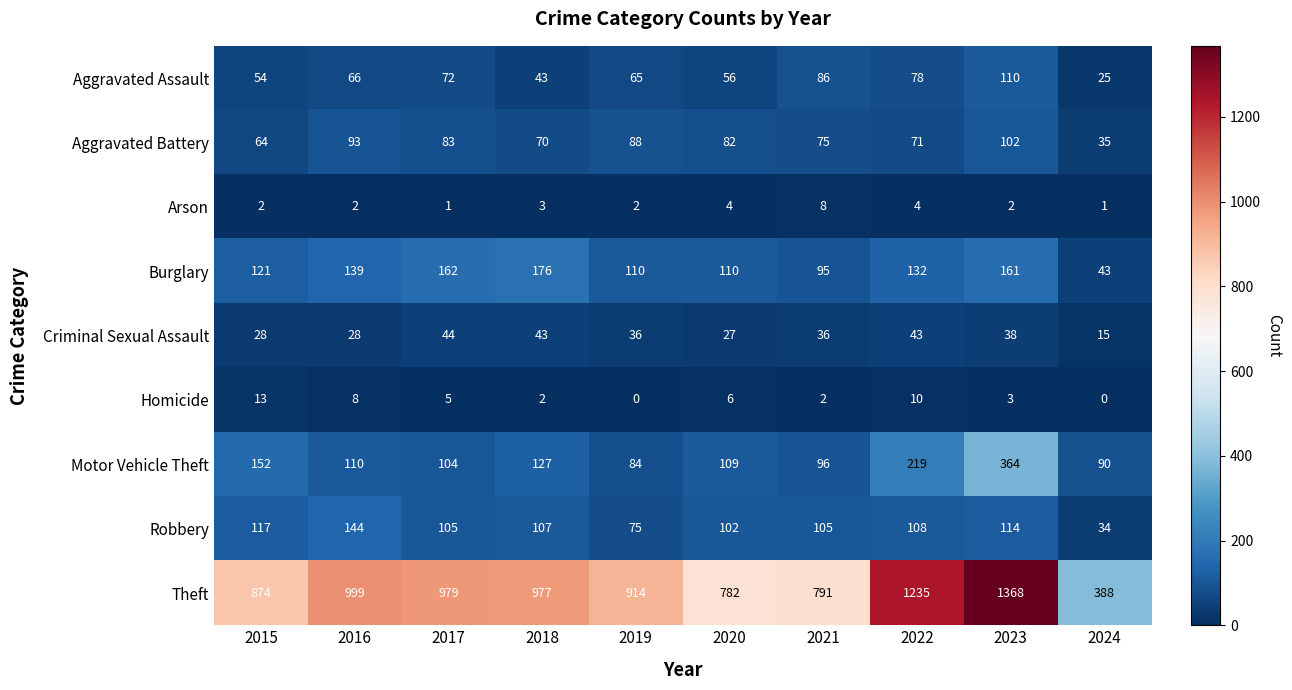

What is the difference between the highest and lowest values at 2024?

388